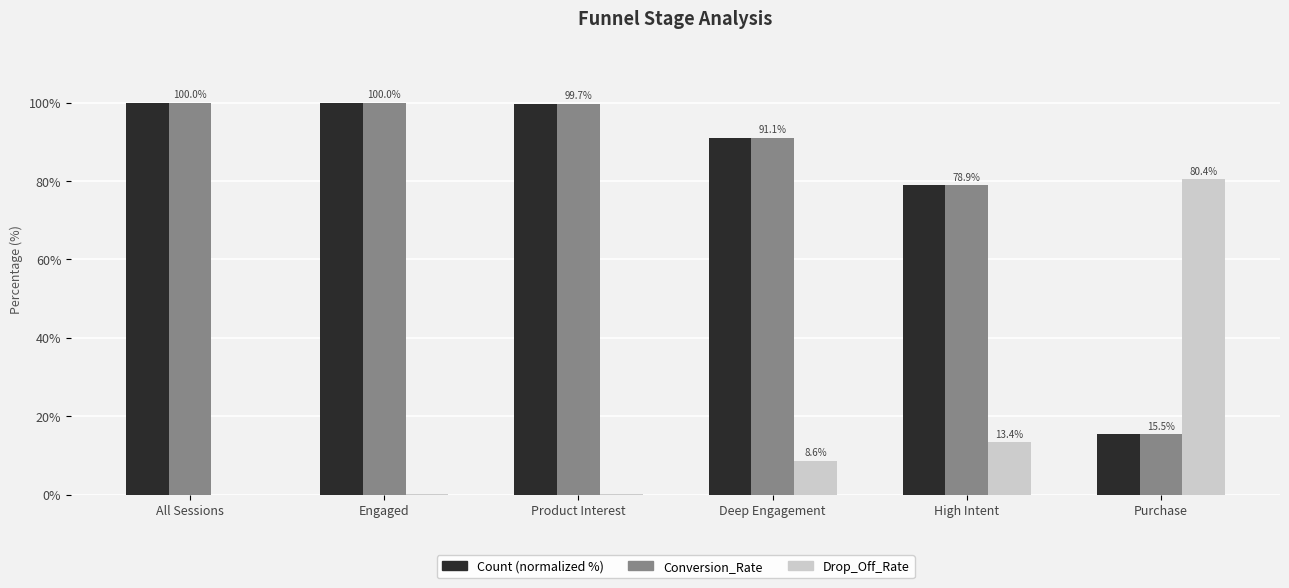

Is it true that Count (normalized %) equals 131.7 at Deep Engagement?

False